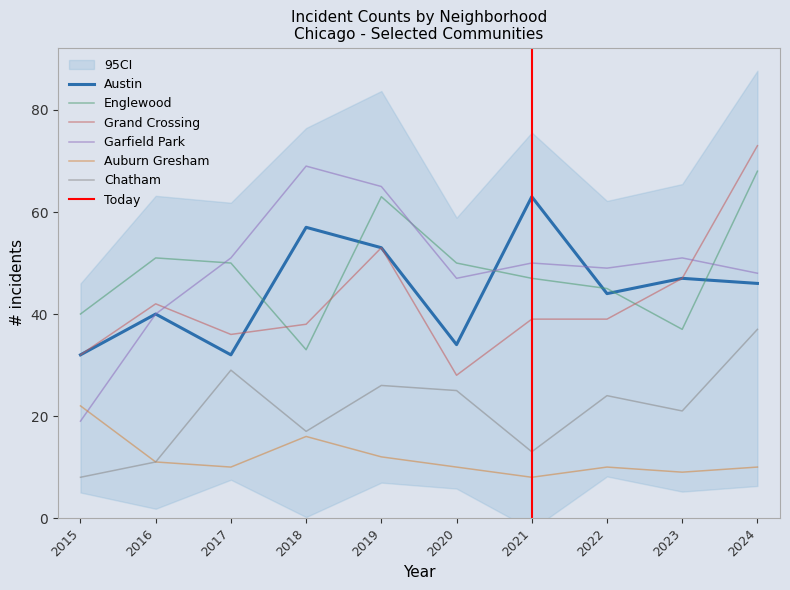

True or false: Garfield Park has more than 1 interior local peaks.

True